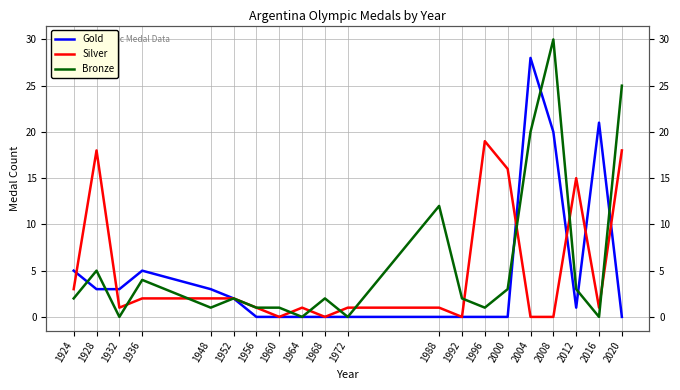

After their last crossing, which series has the higher values: Silver or Bronze?

Bronze